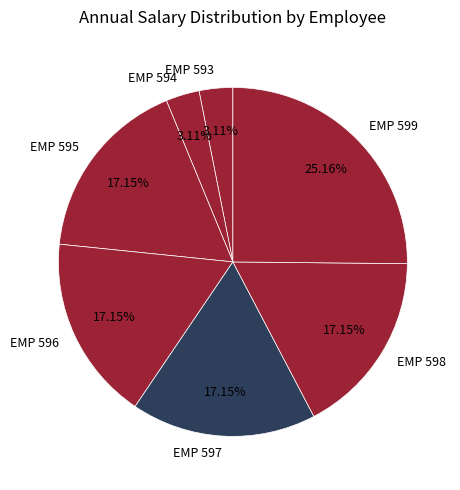

Does any single category account for the majority?

No